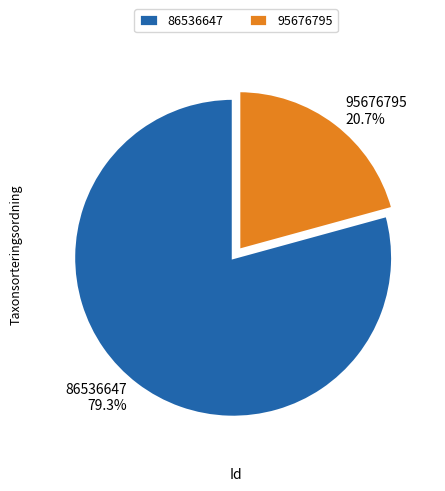

Which slice represents more than half of the pie?

86536647